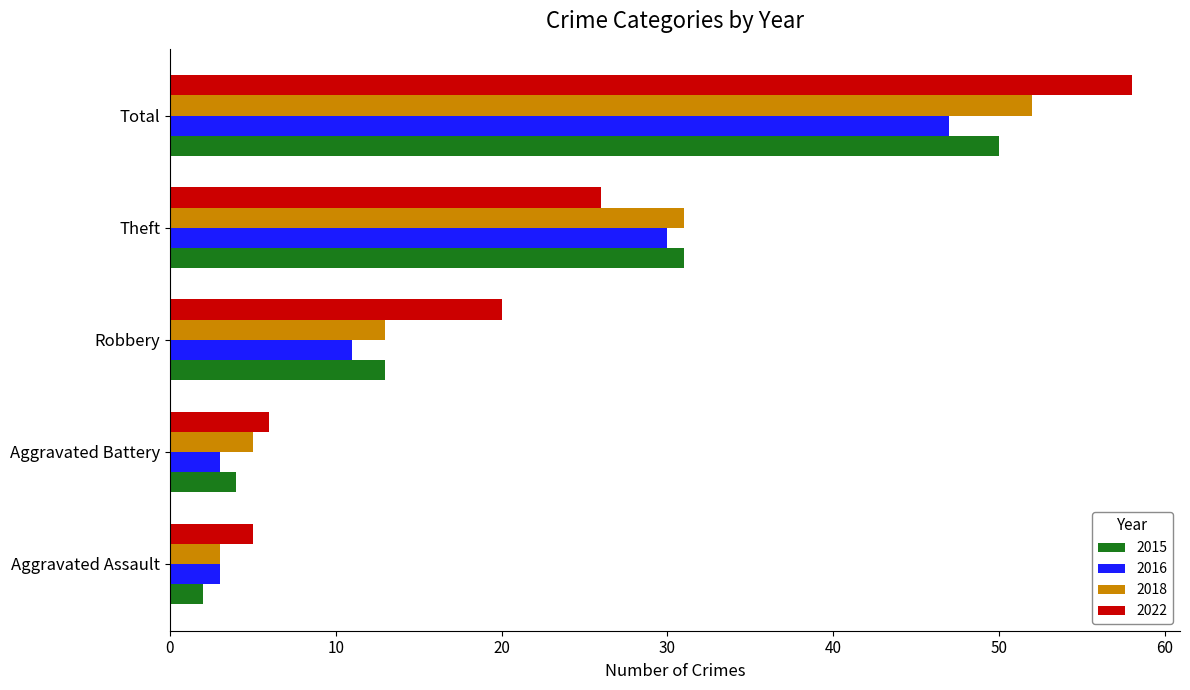

What is the difference between the highest and lowest values at Robbery?

9